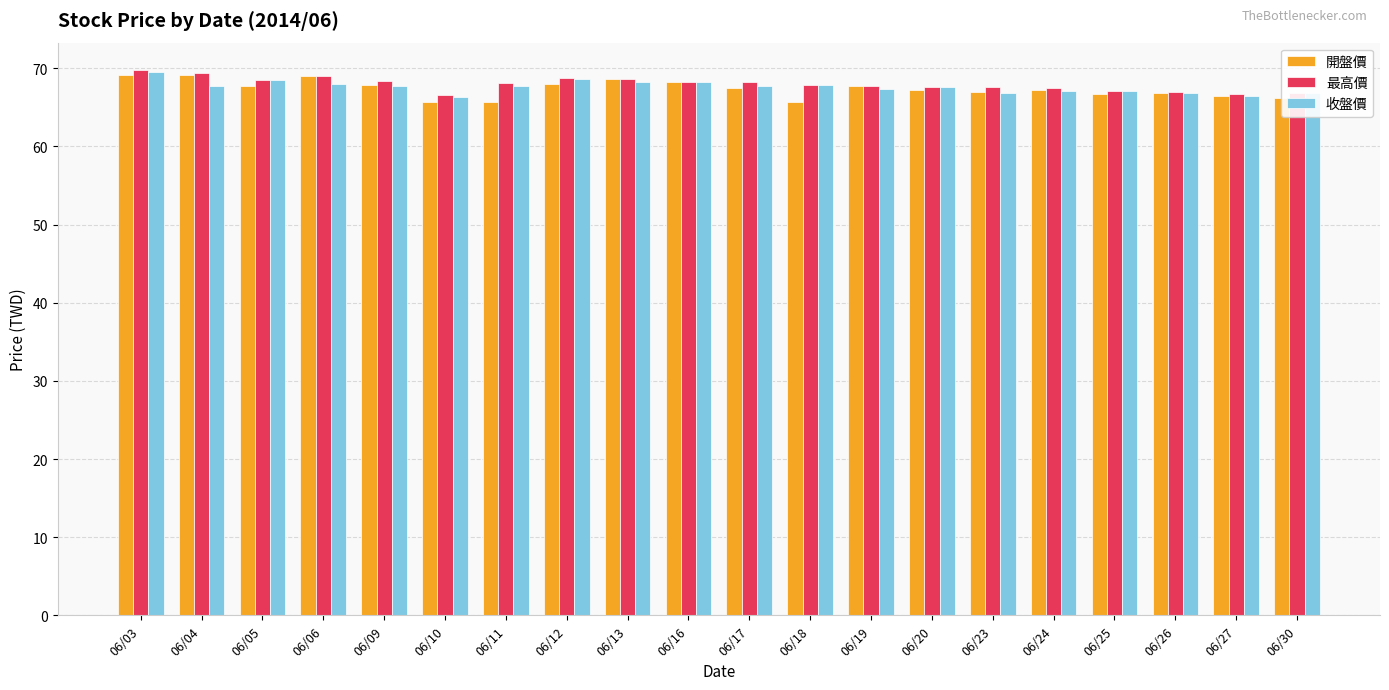

What is the difference between the highest and lowest values at 06/04?

1.7